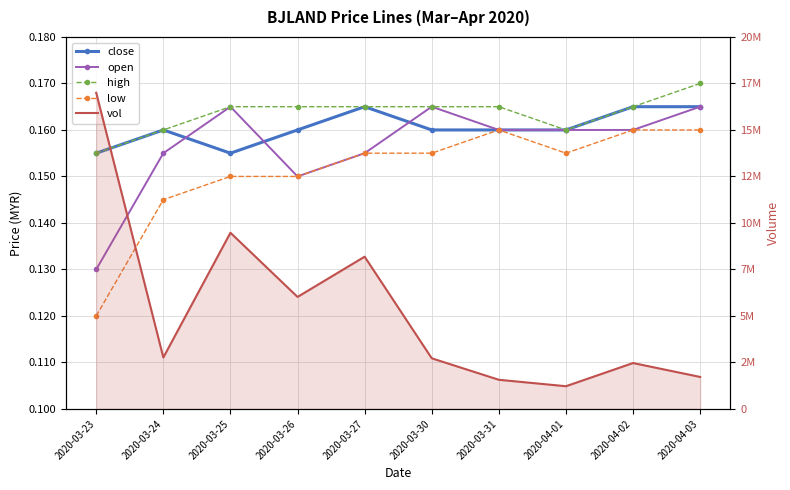

In high, how many points are lower than both neighbors (excluding endpoints)?

1